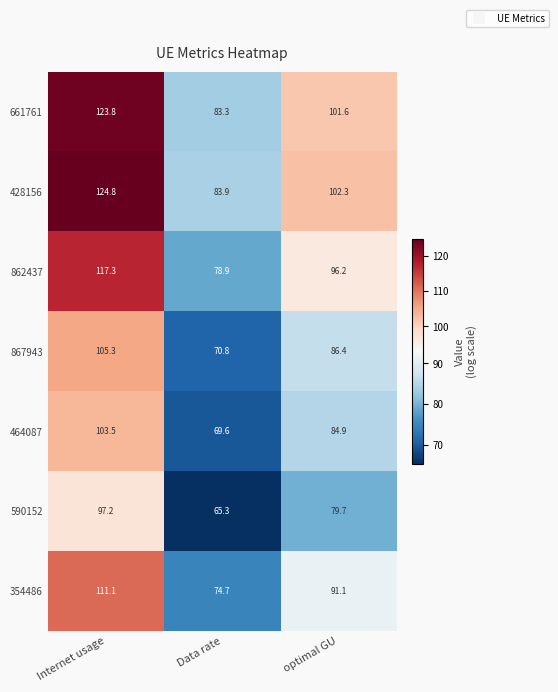

Which label corresponds to the smallest value in the chart?

Data rate